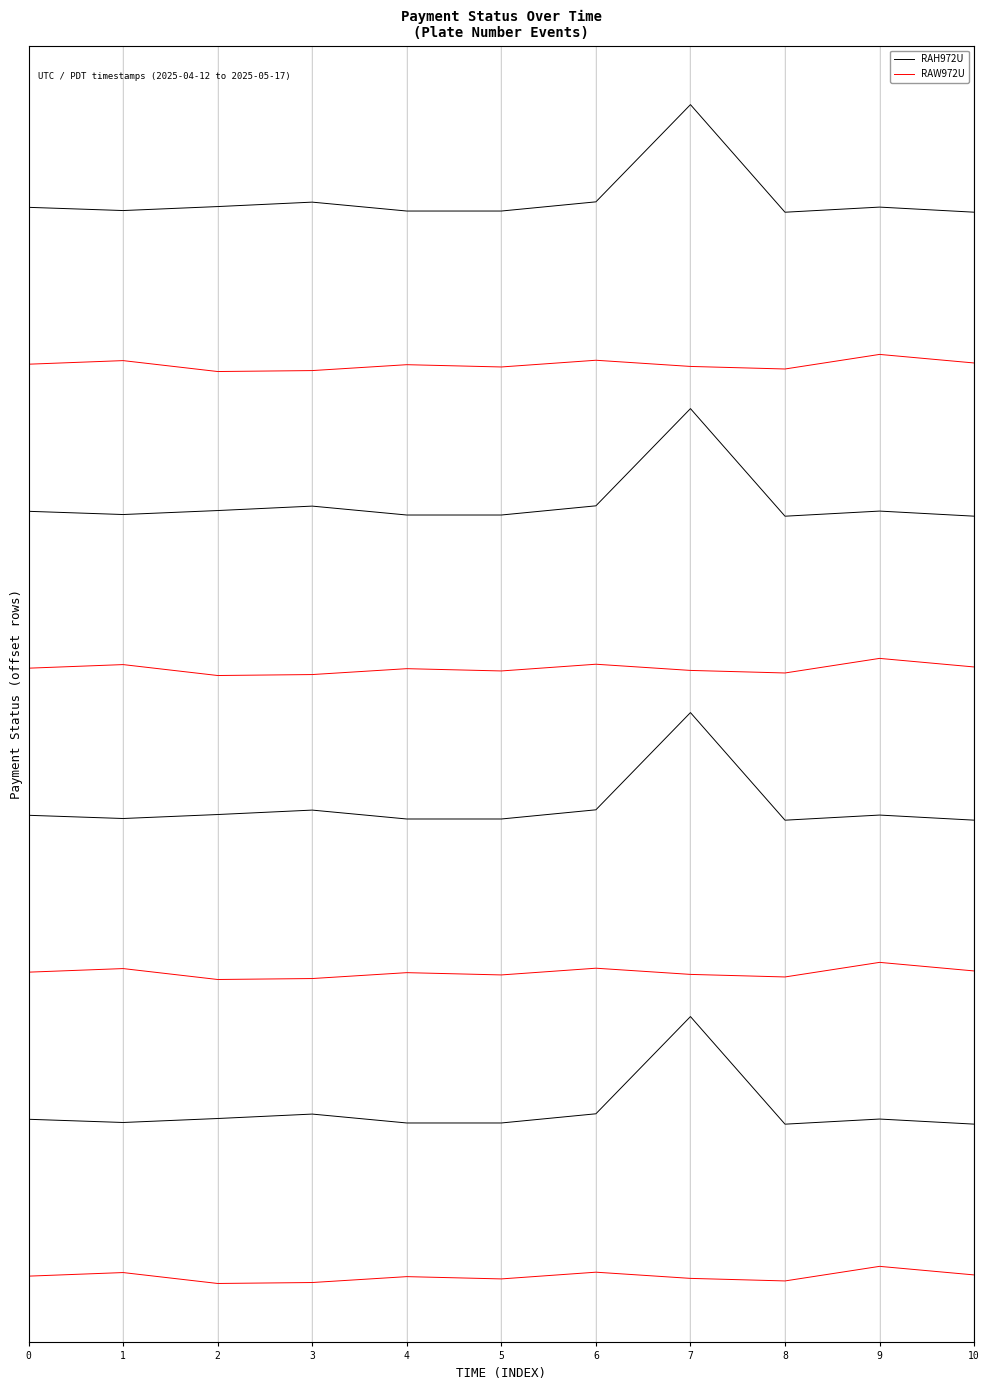

Reading left to right, list all the values displayed in this chart.

RAH972U: 0=0.0	1=-0.0	2=0.0	3=0.1	4=-0.0	5=-0.0	6=0.1	7=1.0	8=-0.0	9=0.0	10=-0.0
RAW972U: 0=-1.5	1=-1.5	2=-1.6	3=-1.6	4=-1.5	5=-1.6	6=-1.5	7=-1.5	8=-1.6	9=-1.4	10=-1.5